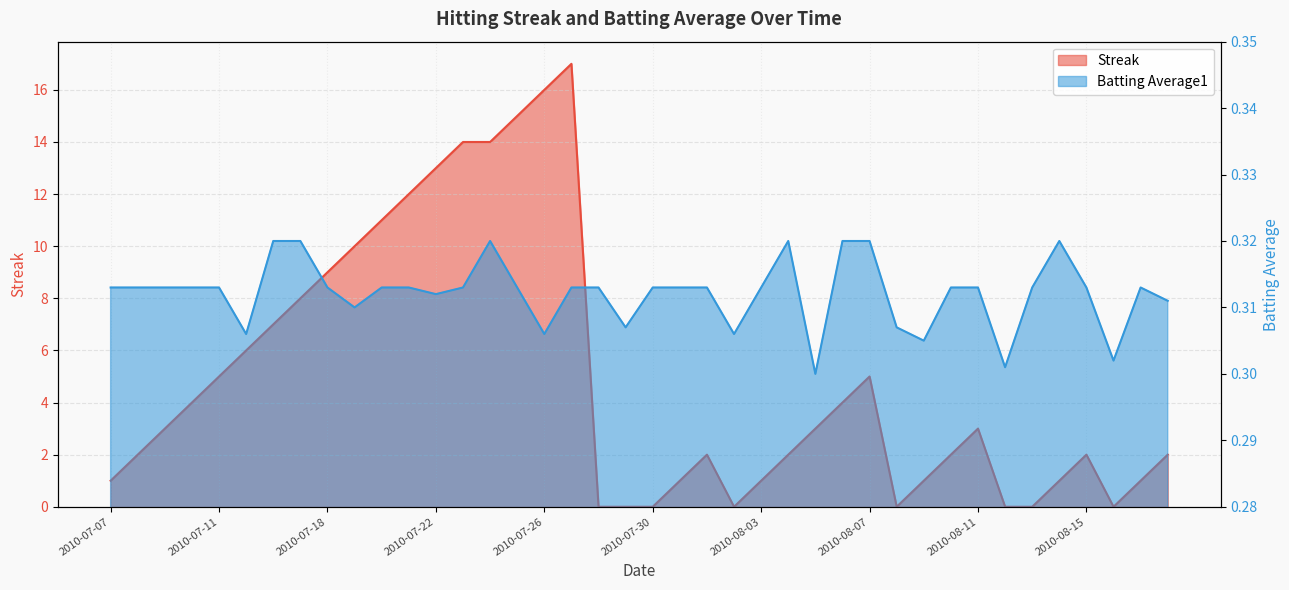

The value of Streak at 2010-08-13 is 10.4. True or false?

False